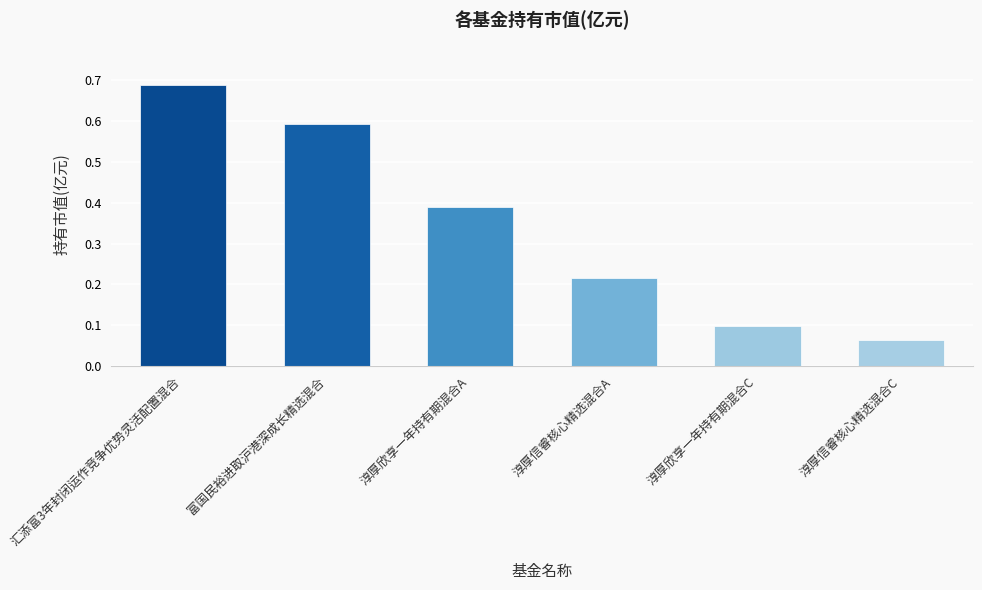

What is the difference between the maximum and minimum values?

0.6